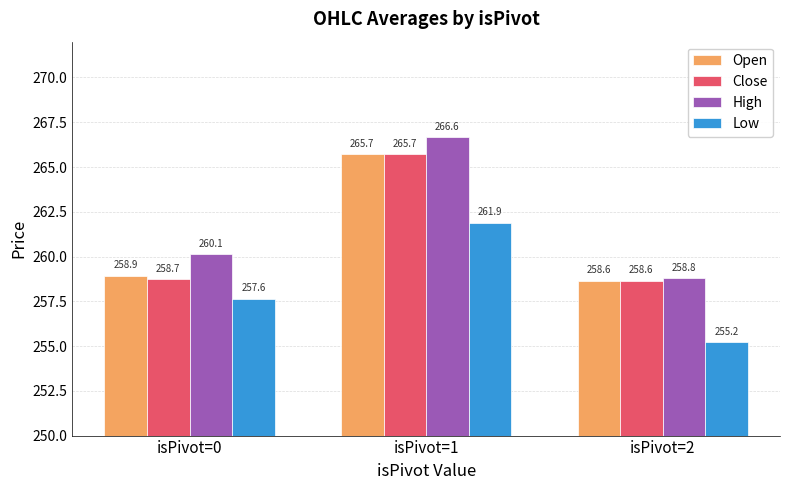

At isPivot=0, list the series in order from smallest to largest.

Low, Close, Open, High